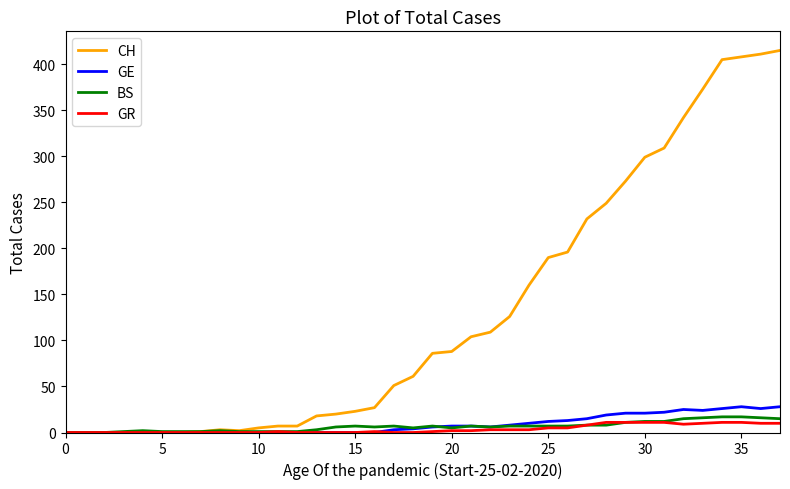

What is the maximum value for BS?

17